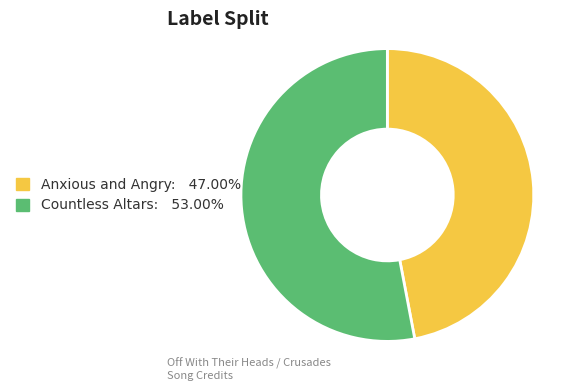

Is there any slice that represents more than half of the pie?

Yes